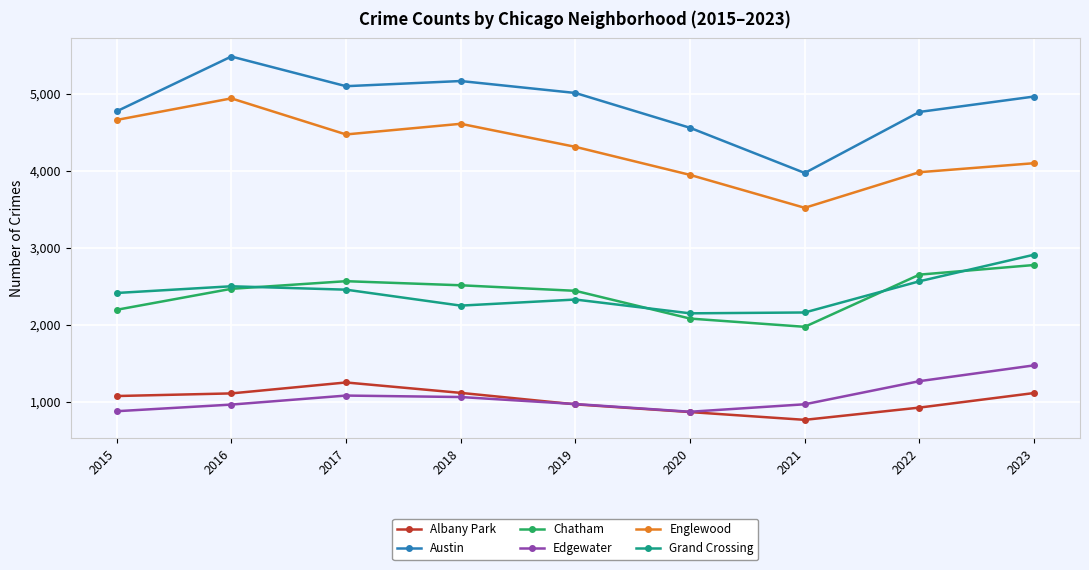

Where is the first local minimum for Grand Crossing?

2018